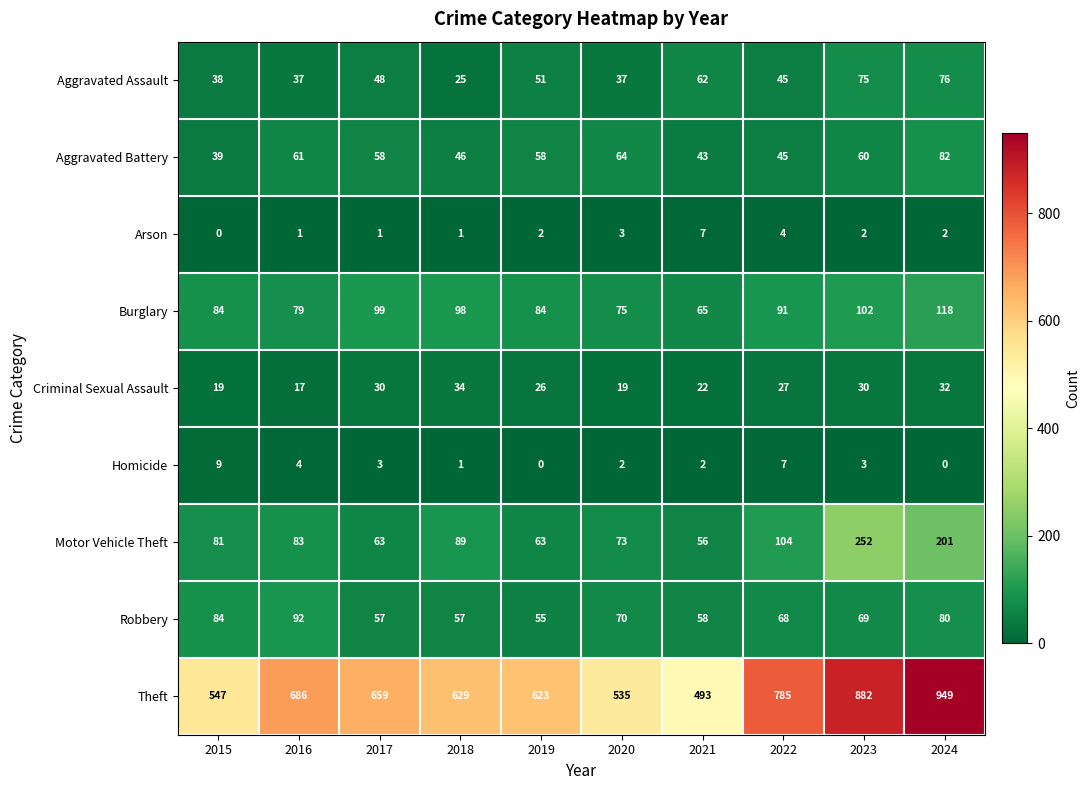

At which category is the sum across all series the highest?

2024